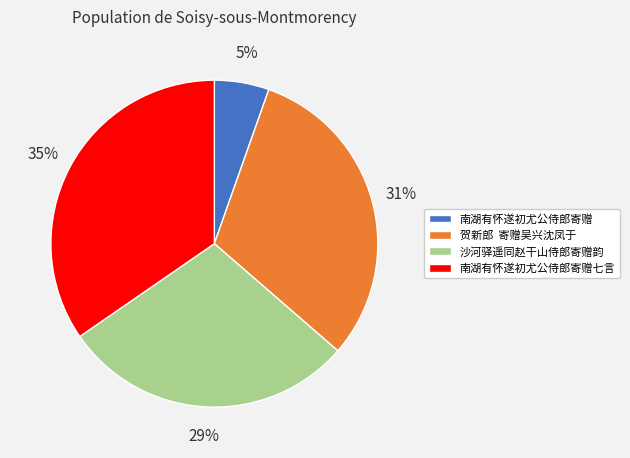

What percentage is the 南湖有怀遂初尤公侍郎寄赠七言 slice, to the nearest percent?

35%